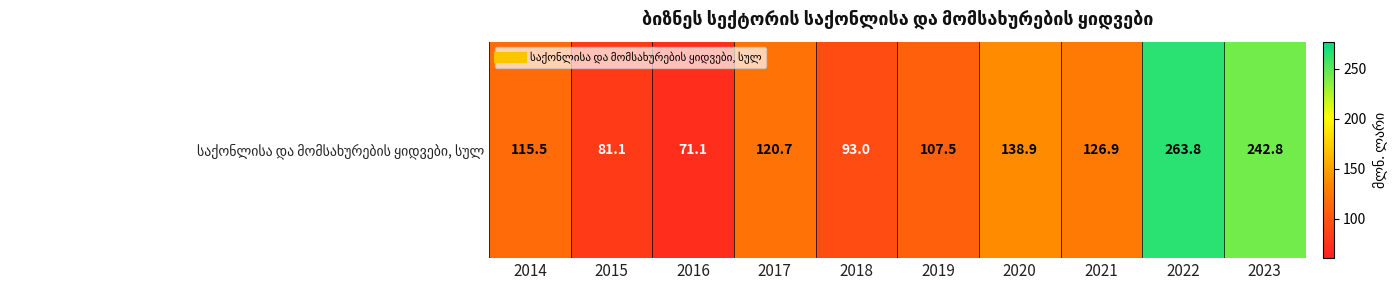

The chart shows a value of 120.7 at 2017. True or false?

True